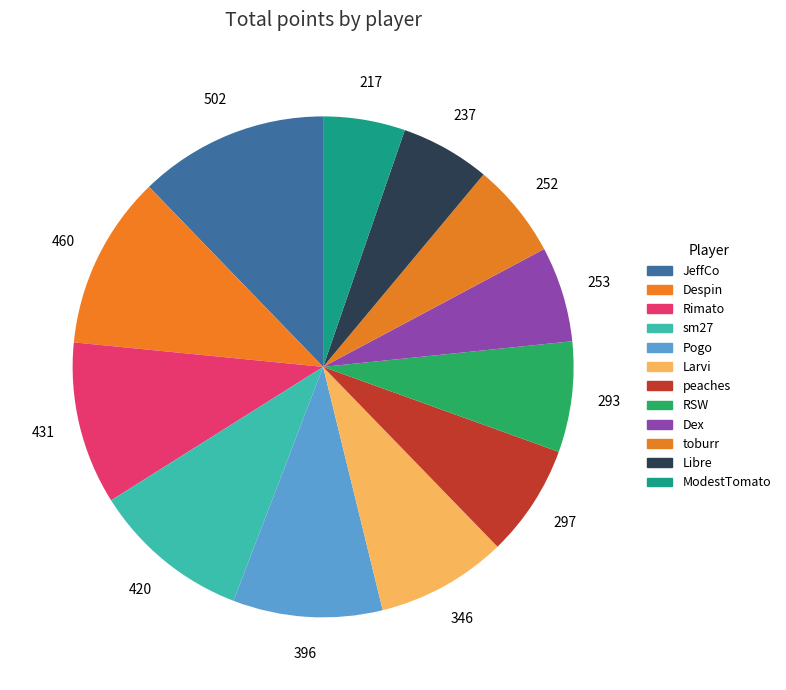

The JeffCo slice represents 23% of the pie. True or false?

False